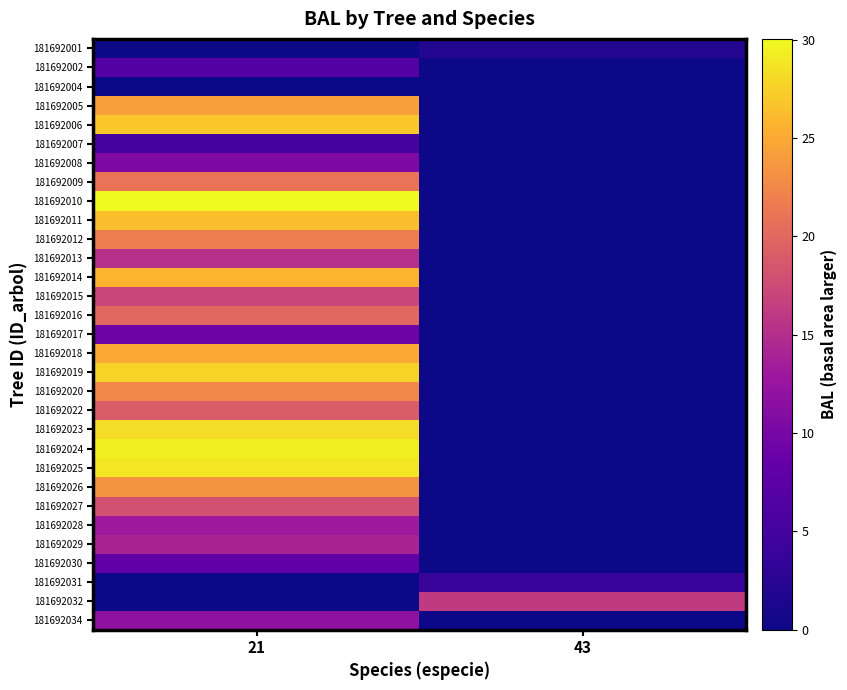

Between 43 and 21, which is larger?

43